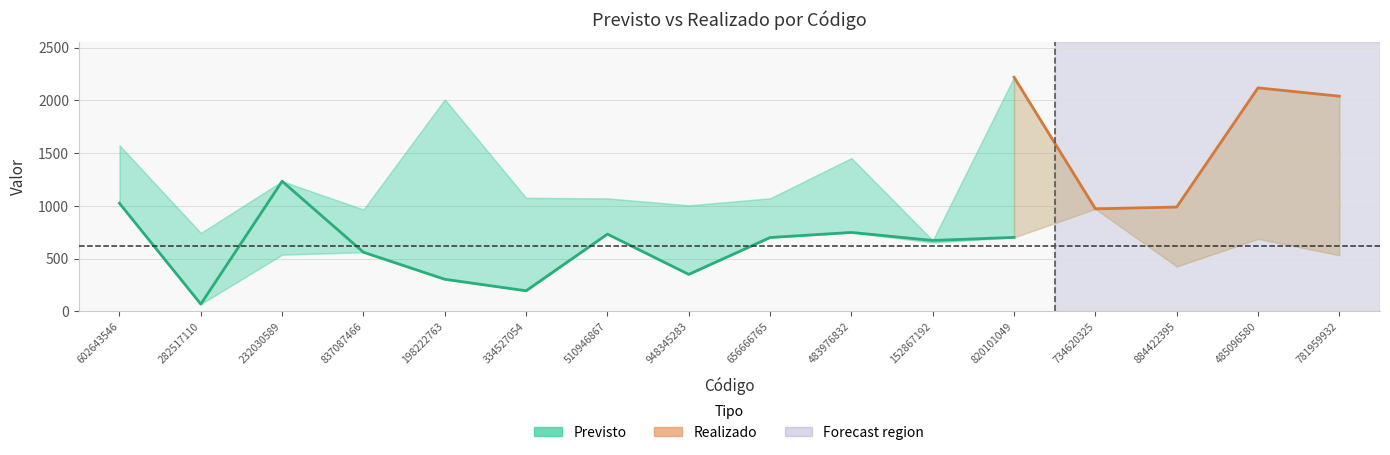

True or false: Realizado and Previsto cross at least once.

True